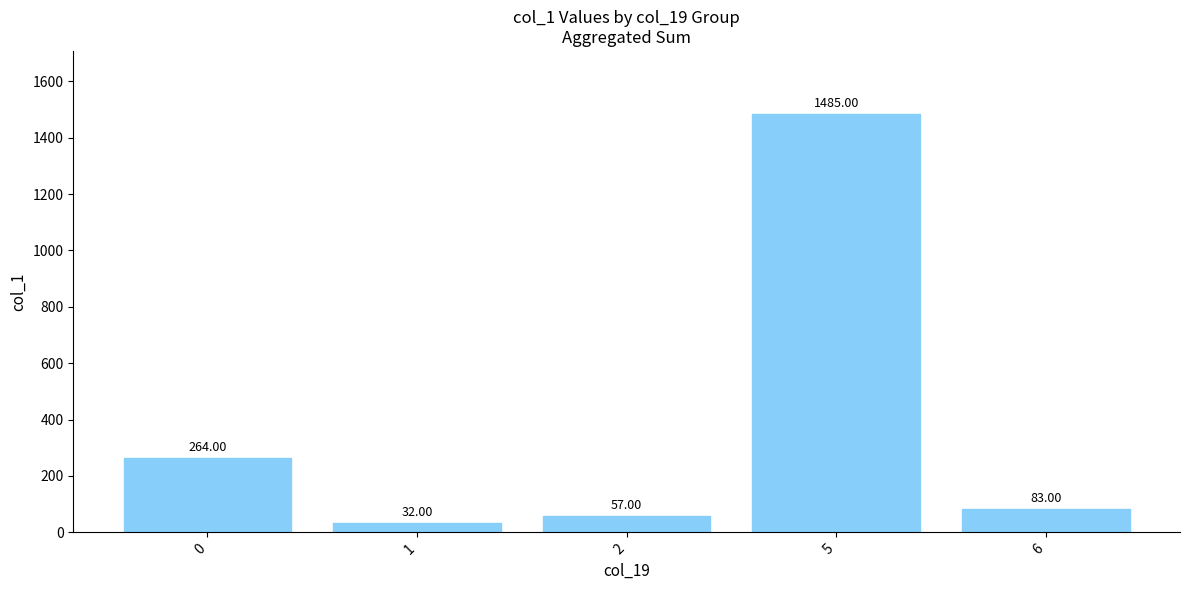

List the labels in order of value, smallest first.

1, 2, 6, 0, 5